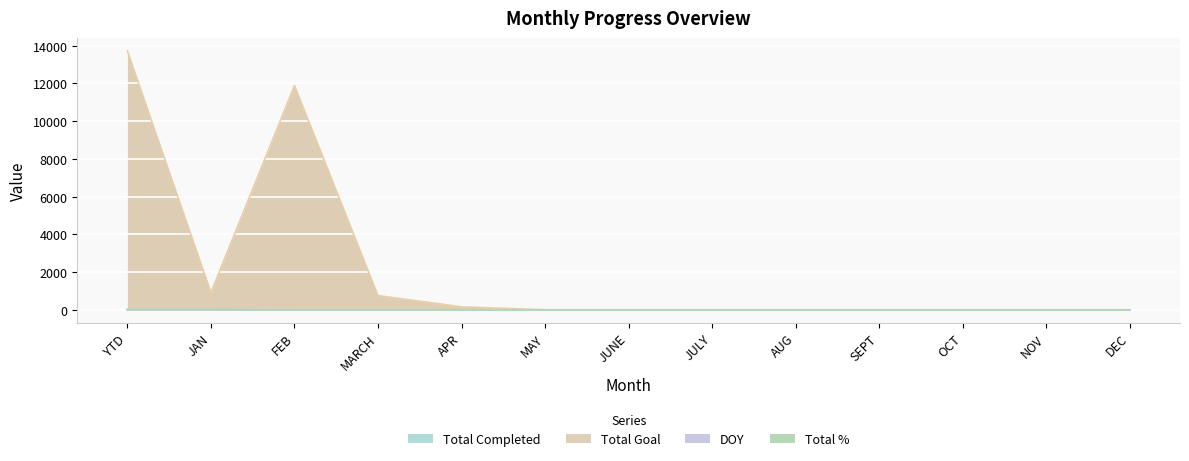

What is the label of the 1st point from the left?

YTD